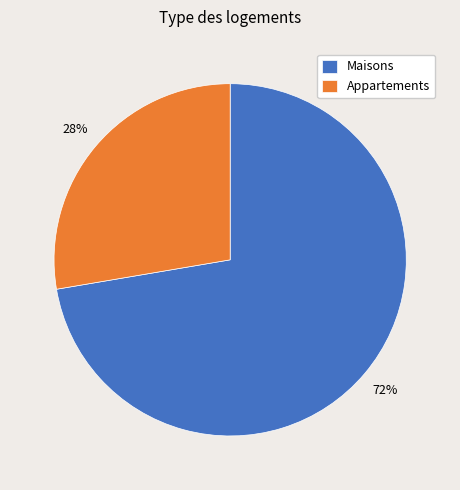

Is it true that Maisons is 65% of the pie?

False